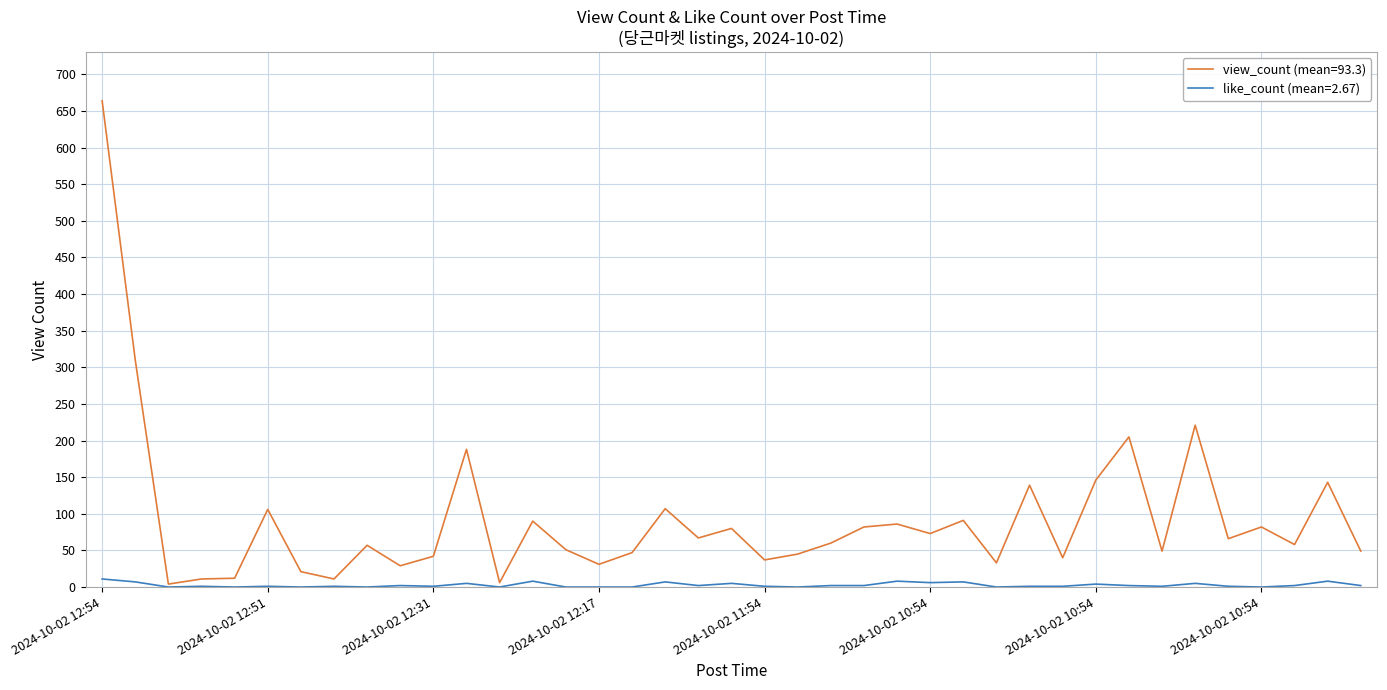

Which series has the largest total across all categories?

view_count (mean=93.3)